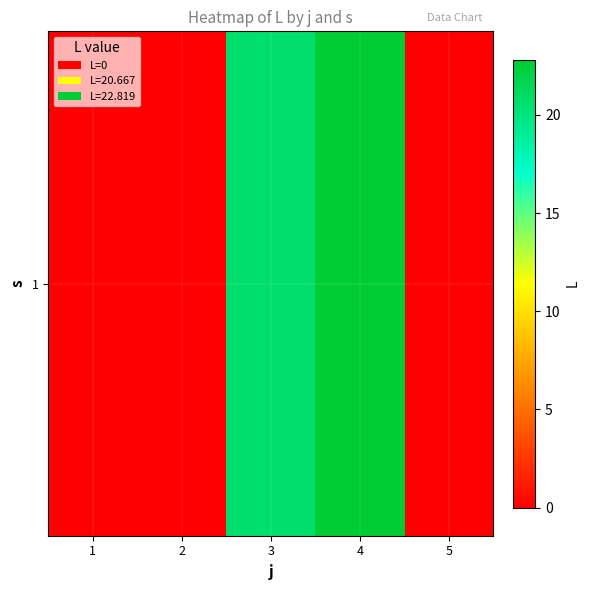

Which has a higher value, 2 or 4?

4